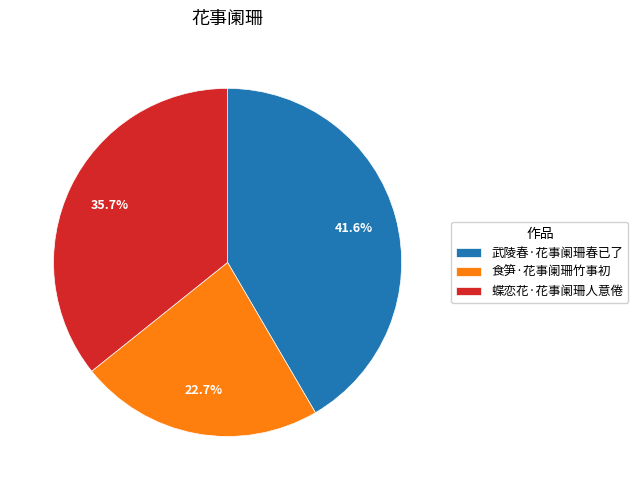

What percentage is NOT represented by 食笋·花事阑珊竹事初?

77.3%